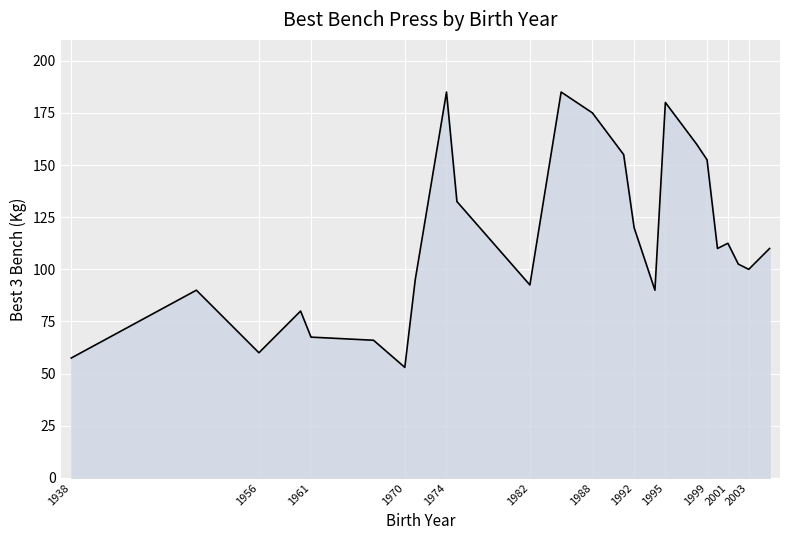

What is the maximum value shown in the chart?

185.0